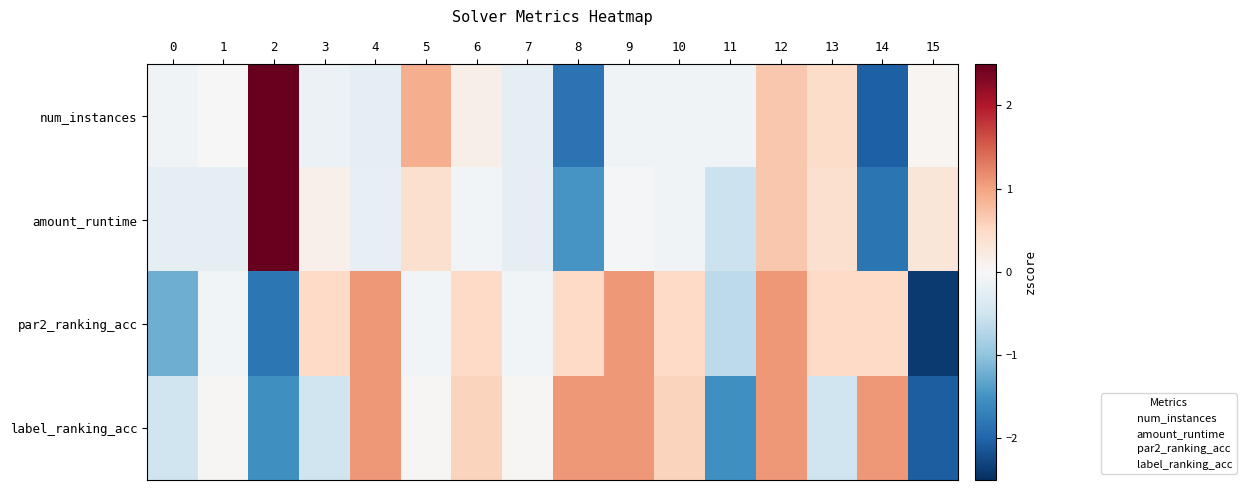

At which category is the sum across all series the highest?

12